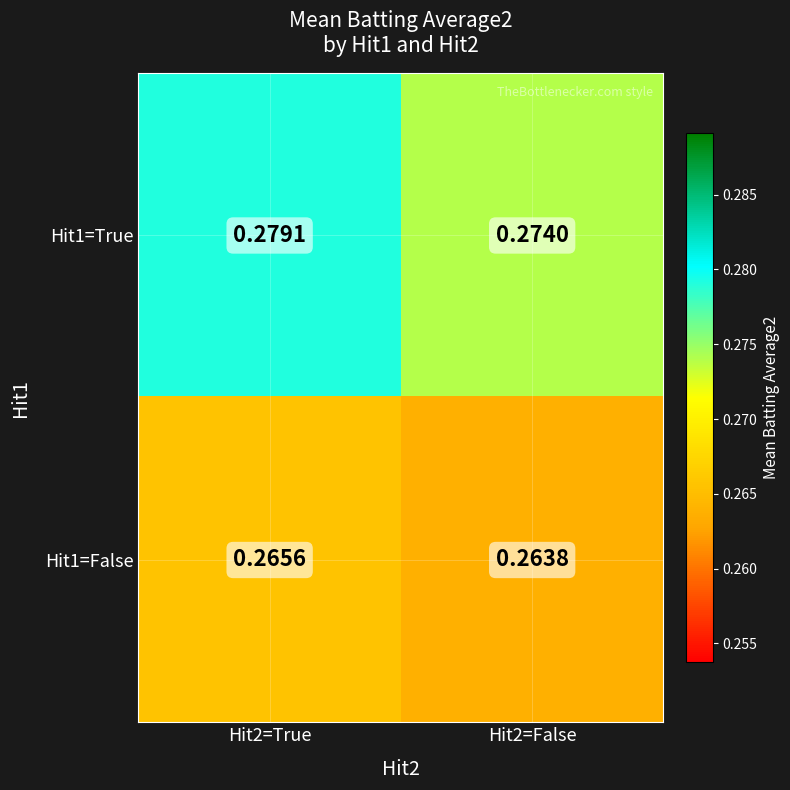

Is the value of Hit1=True at Hit2=True greater than the value of Hit1=False at Hit2=True?

Yes